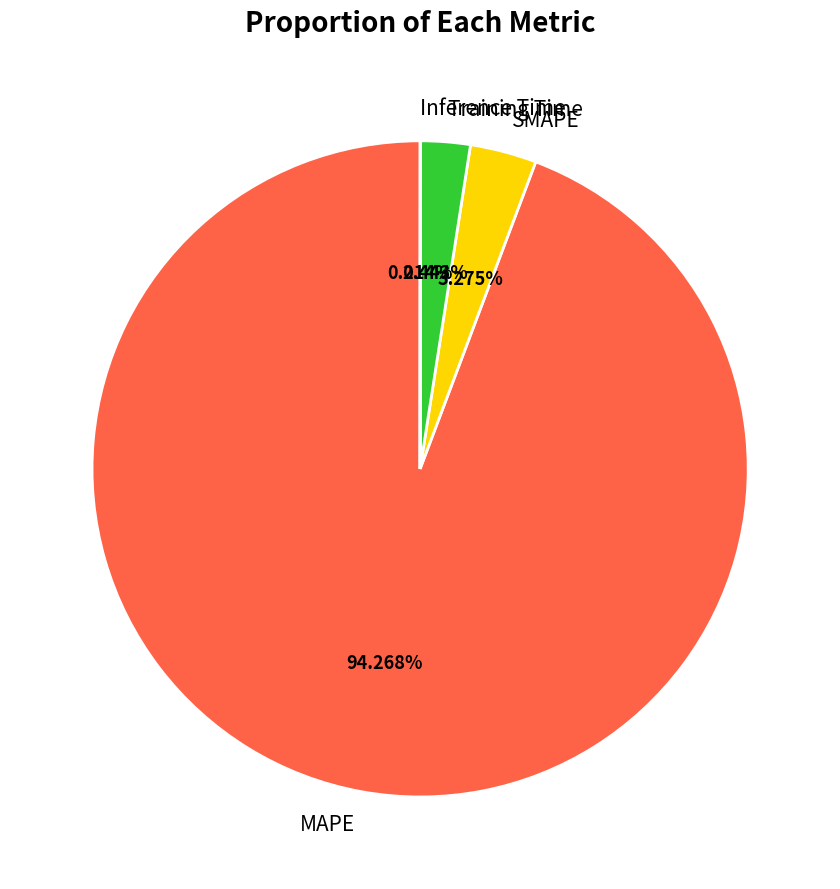

To the nearest percent, what is the difference between the Training Time and SMAPE slice percentages?

1%